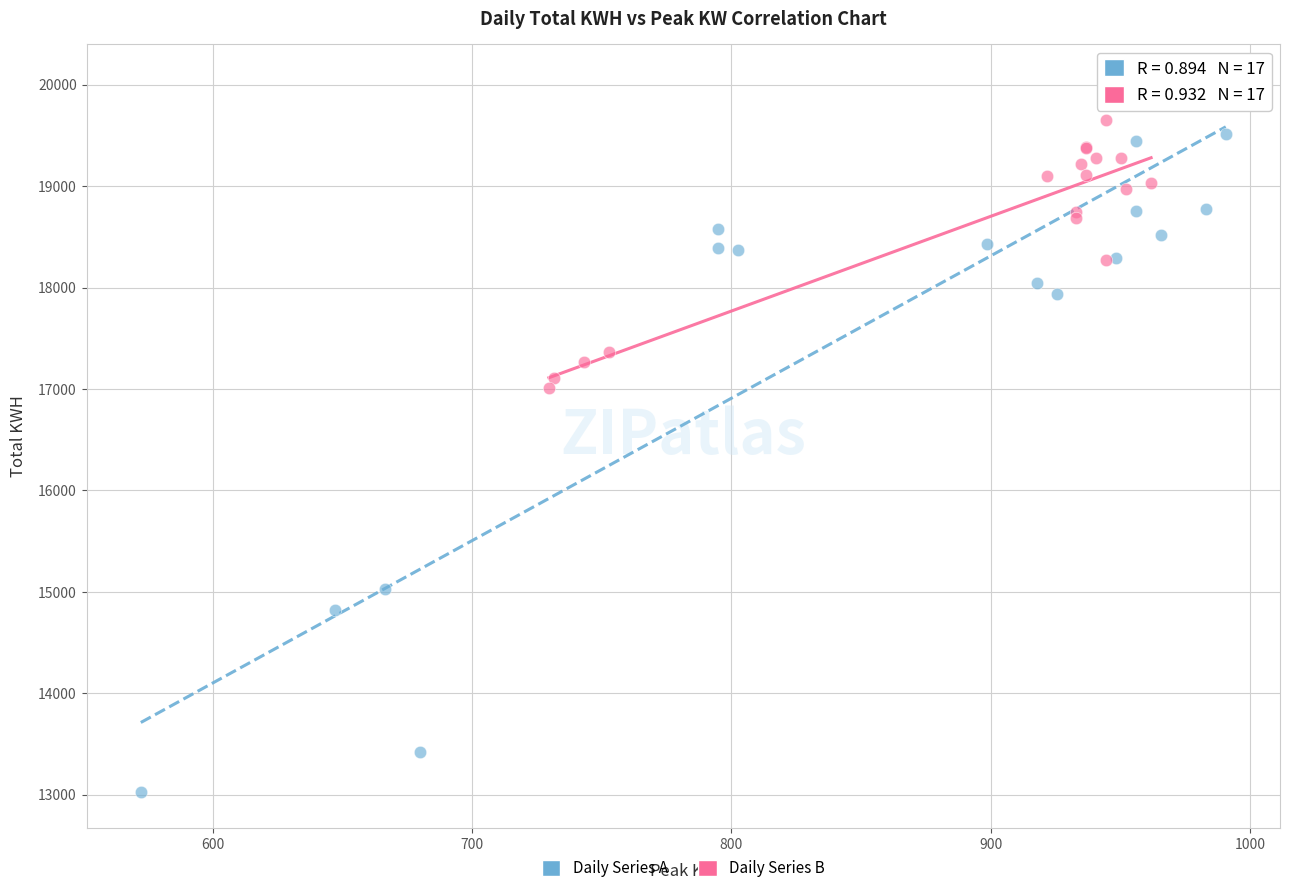

Which series reaches the minimum Y coordinate?

Daily Series A